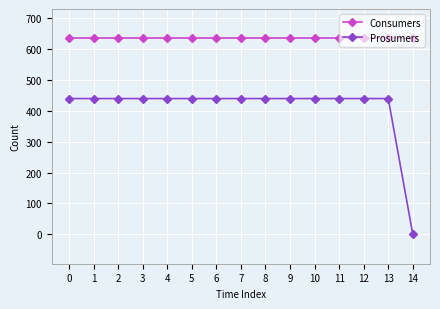

Does the chart have visible grid lines?

Yes